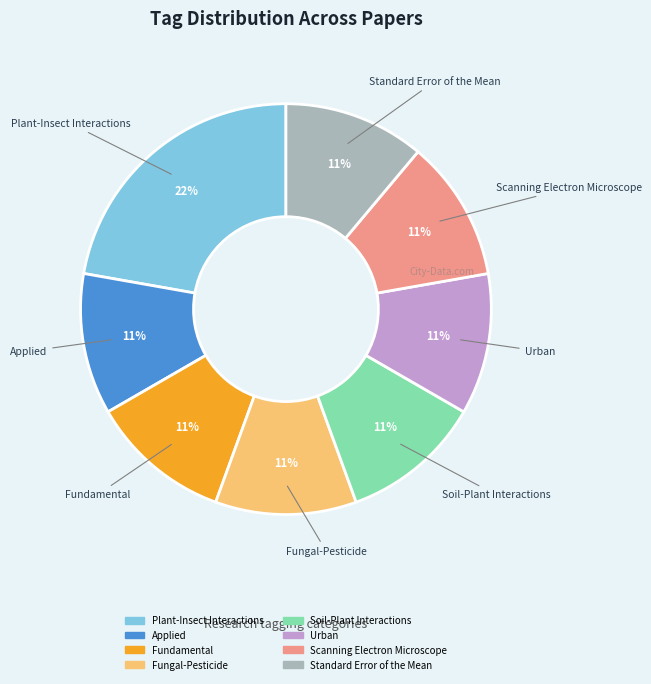

Is it true that Fungal-Pesticide is 25% of the pie?

False